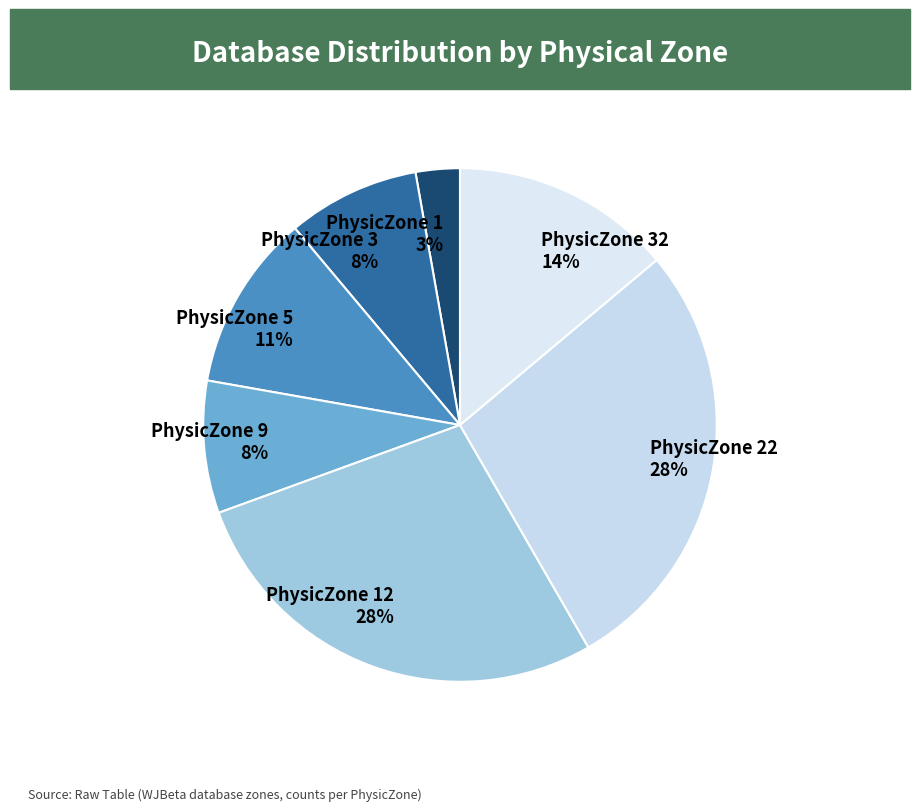

Between PhysicZone 12 28% and PhysicZone 1 3%, which is larger?

PhysicZone 12 28%